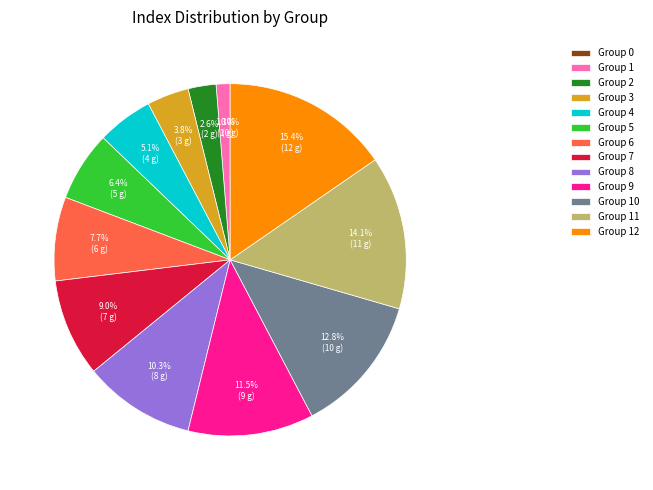

Rank the categories by value from highest to lowest.

12, 11, 10, 9, 8, 7, 6, 5, 4, 3, 2, 1, 0